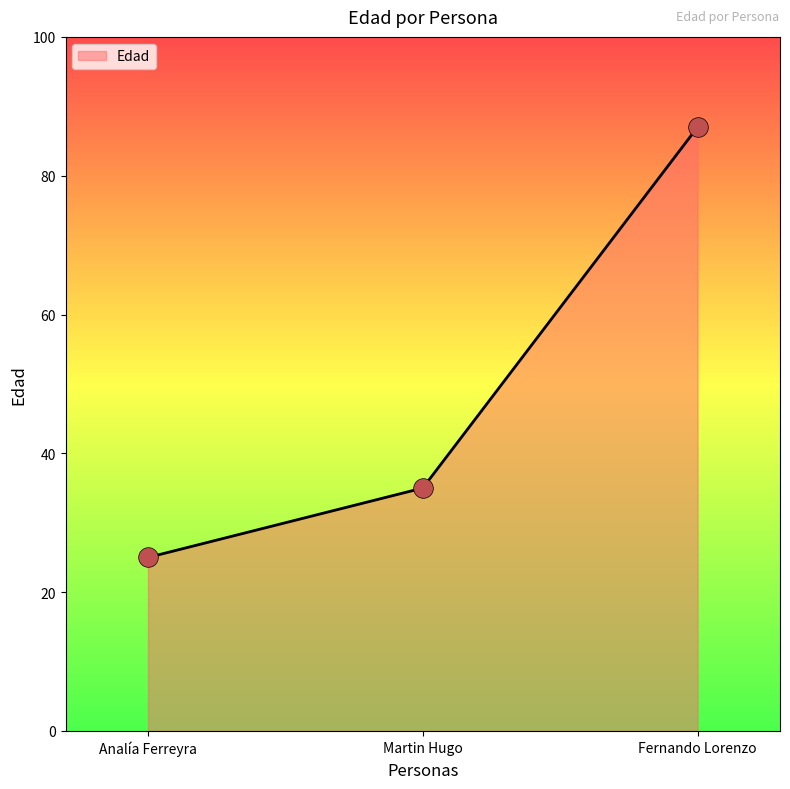

What is the change in value from Analía Ferreyra to Martin Hugo?

+10